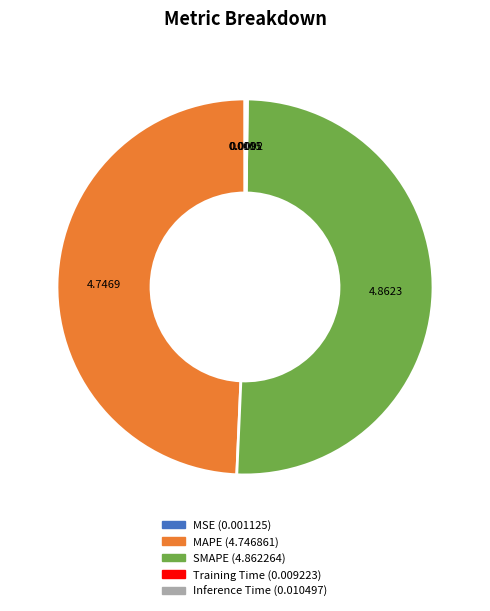

Which category has the biggest portion of the pie?

SMAPE